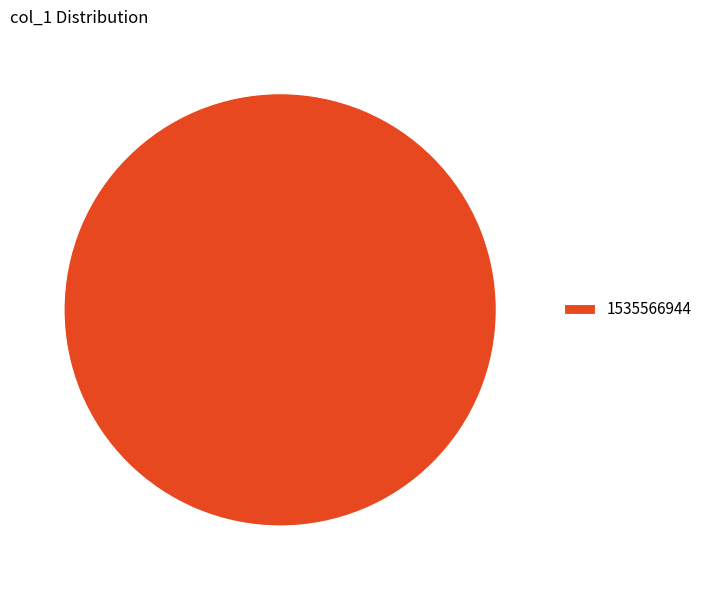

Does 1535566944 represent more than half of the total?

Yes